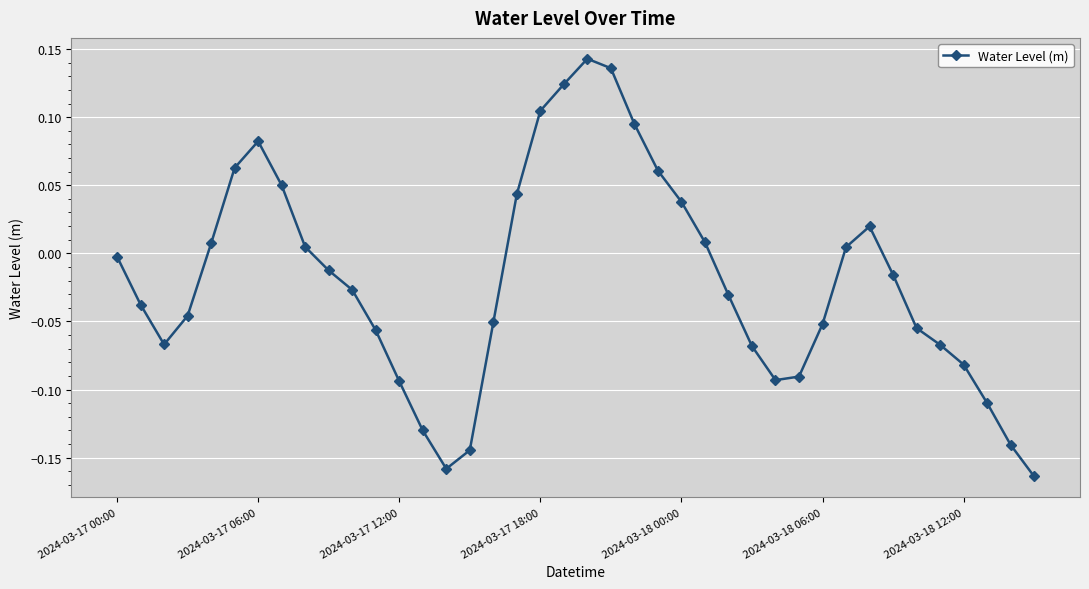

How many lines are shown in the chart?

1